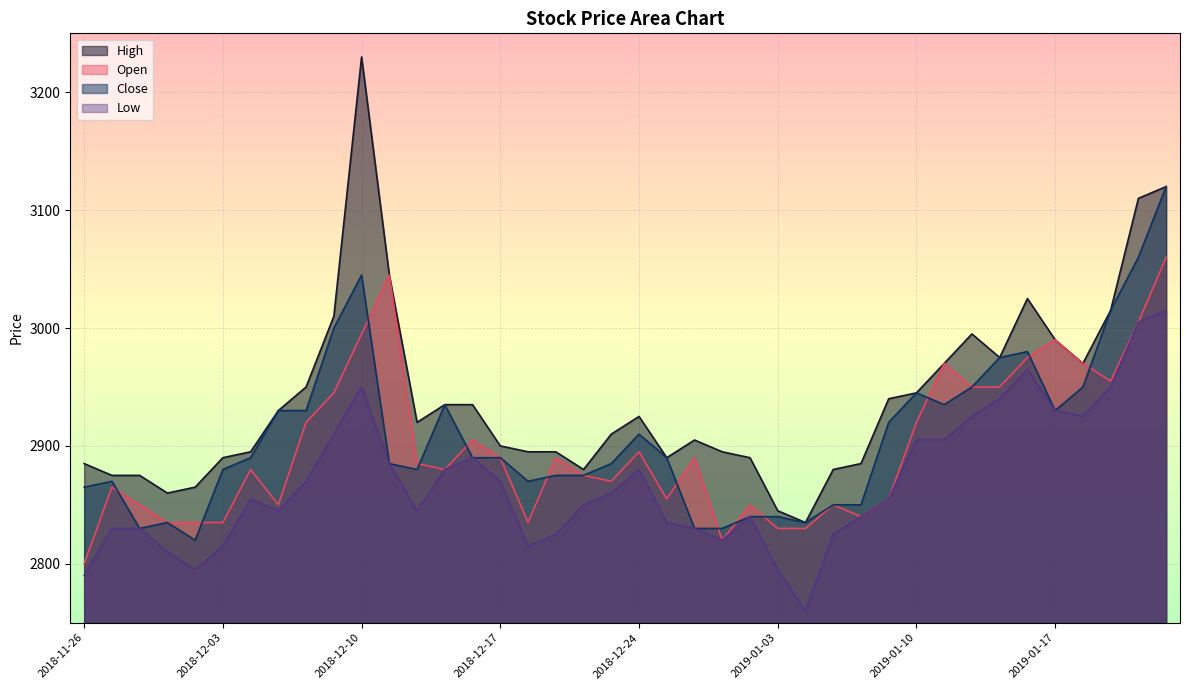

What is the greatest value displayed?

3230